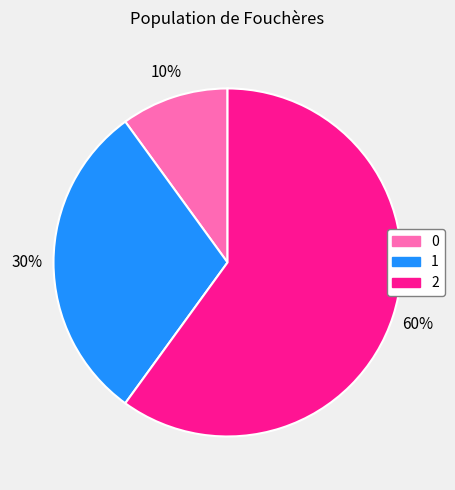

Combined, do 1 and 2 account for over 50%?

Yes